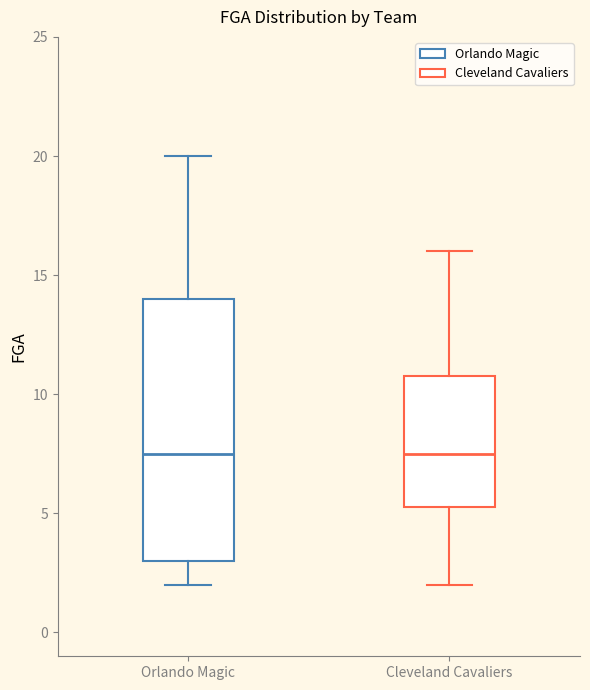

Reading left to right, read every box against the y-axis: the position of its median line, the range the box covers, and the ends of its whiskers. The values are not printed on the chart, so give them approximately, as read against the axis.

Orlando Magic: median 7.5, box 3.0 to 14.0, whiskers 2.0 to 20.0
Cleveland Cavaliers: median 7.5, box 5.5 to 11.0, whiskers 2.0 to 16.0